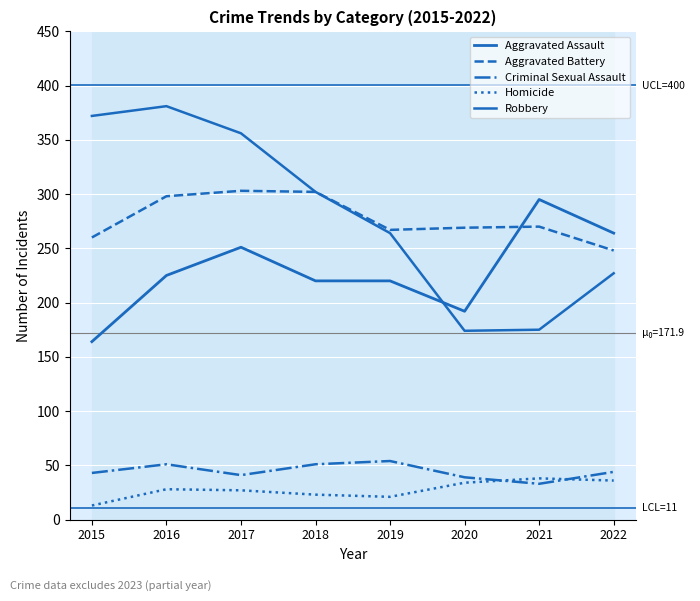

How many lines are shown in the chart?

5